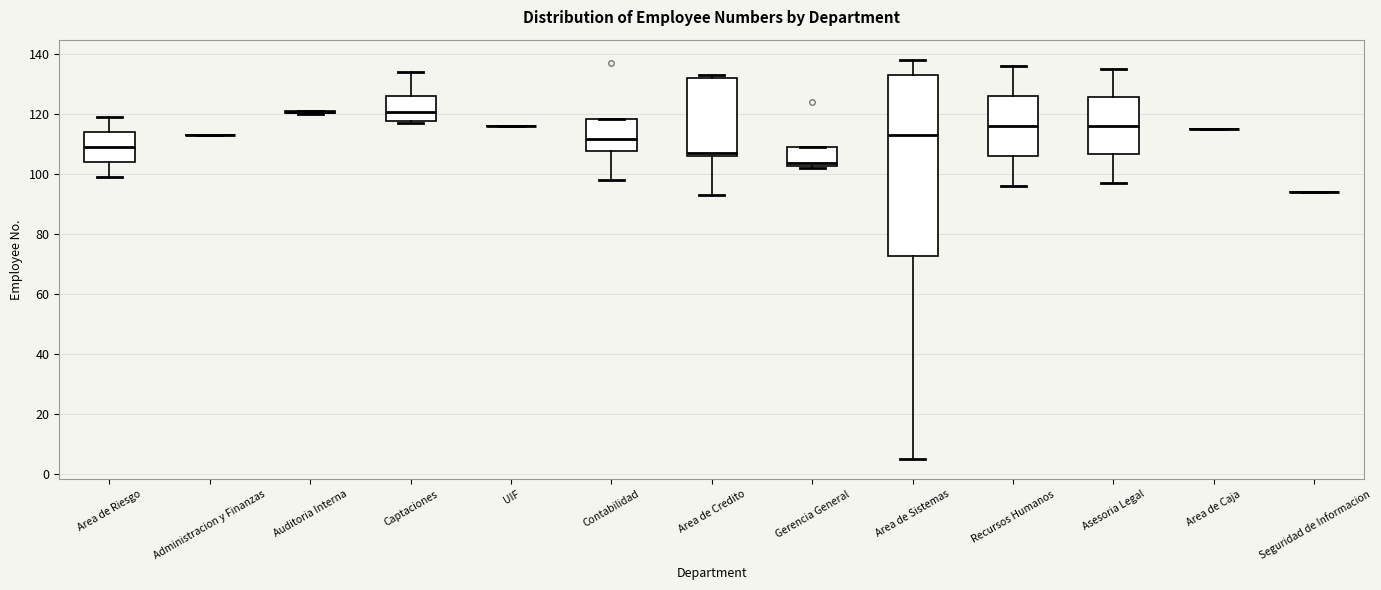

Which box is the tallest, from its lower edge to its upper edge?

Area de Sistemas